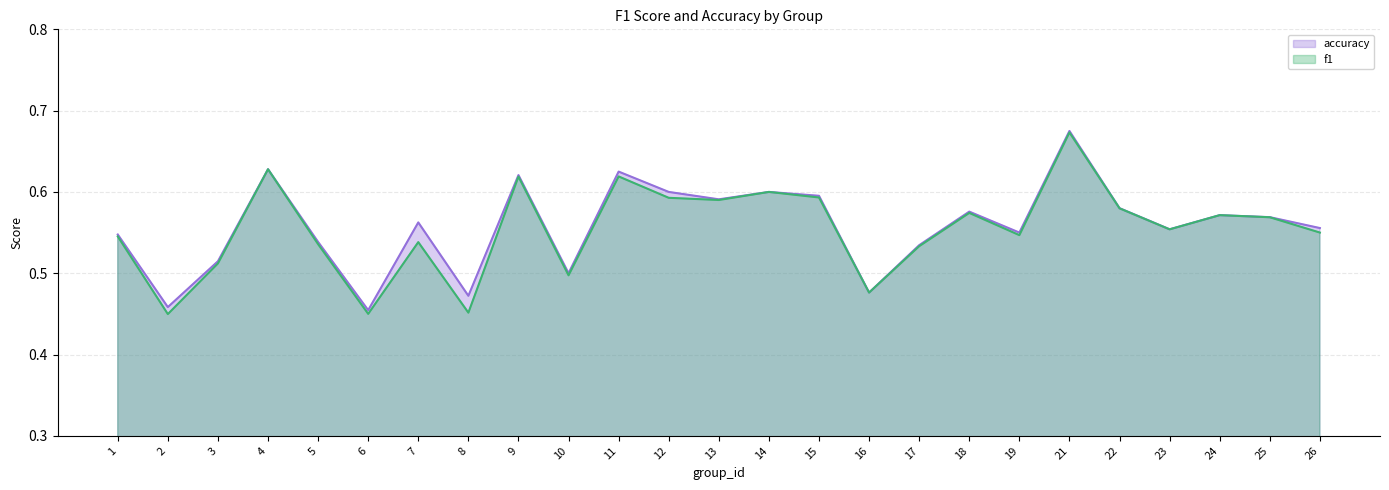

Rank the series by their average value, from lowest to highest.

f1, accuracy